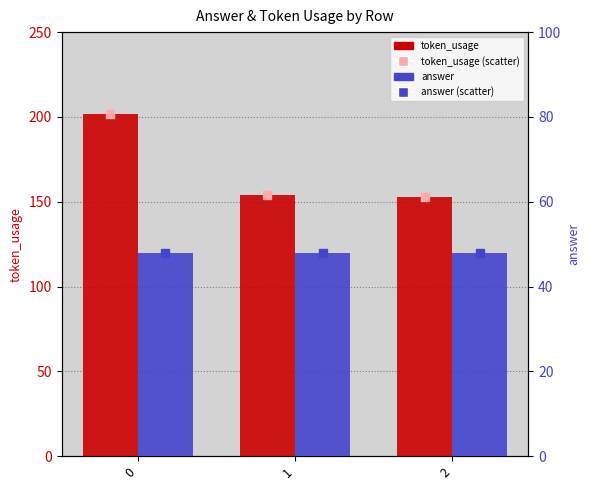

Is the value of answer (point) at 1 greater than the value of token_usage (point) at 2?

No